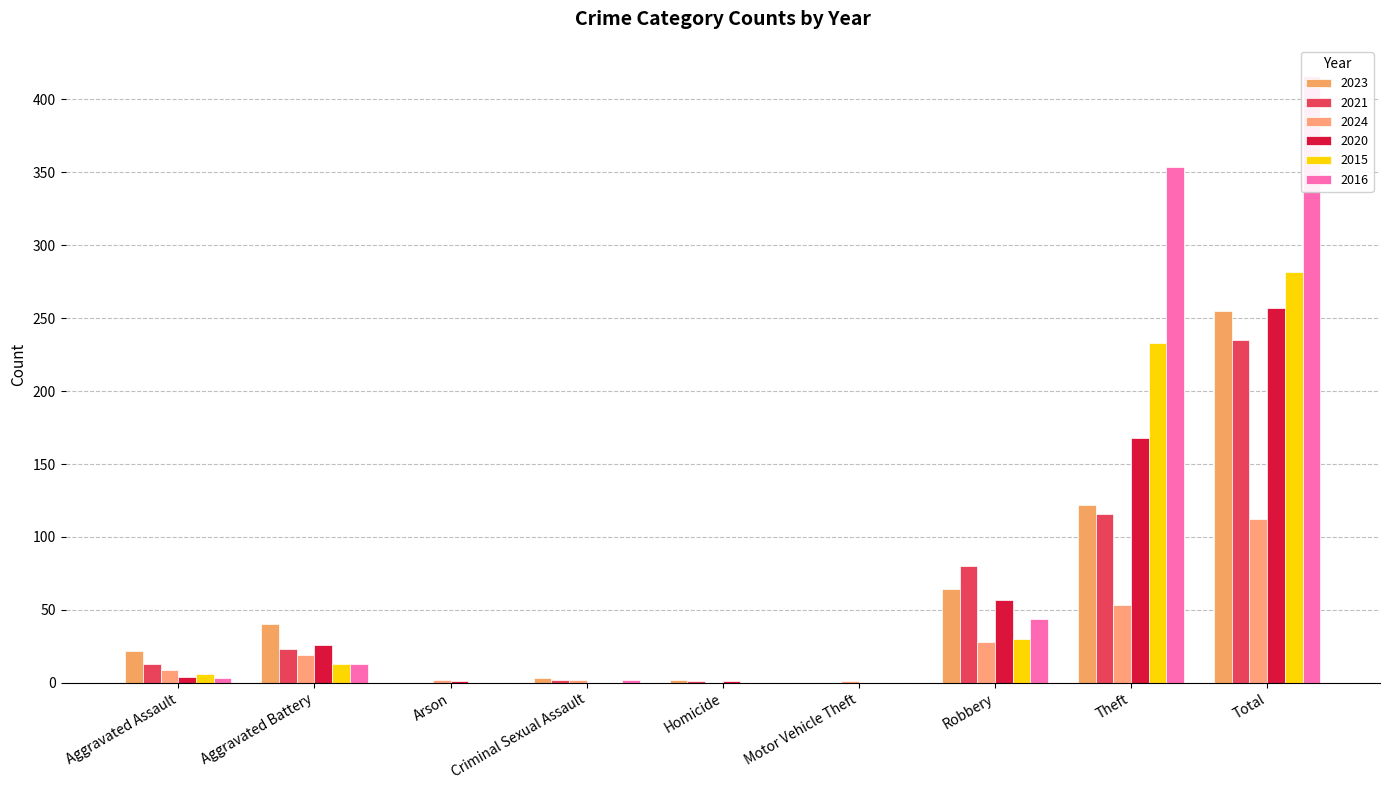

List the series in order of their peak value, highest first.

2016, 2015, 2020, 2023, 2021, 2024